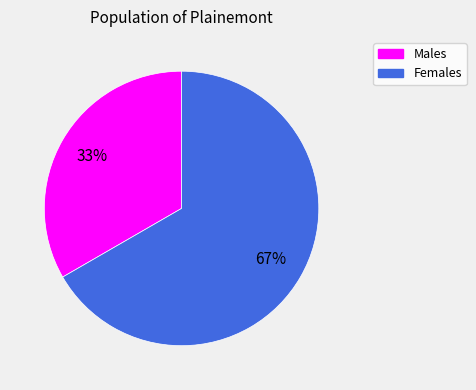

Approximately how many times larger is the value at Males compared to Females?

0.5